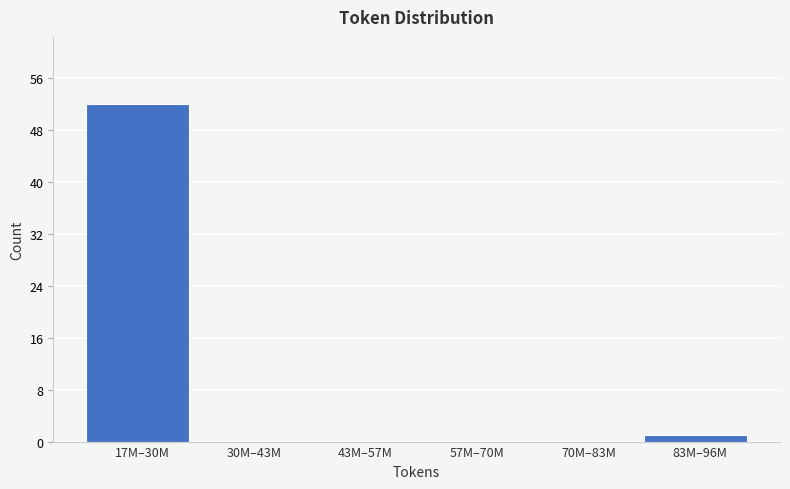

Reading left to right, what are all the values shown in this chart?

17M–30M=52	30M–43M=0	43M–57M=0	57M–70M=0	70M–83M=0	83M–96M=1